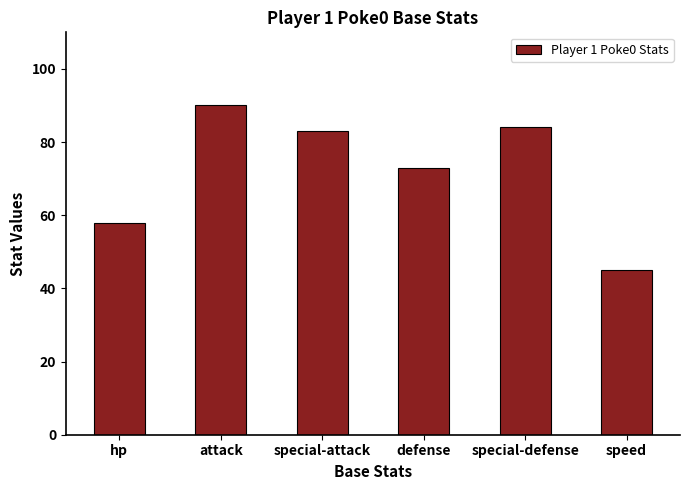

What is the ratio of the value at special-defense to the value at speed?

1.9